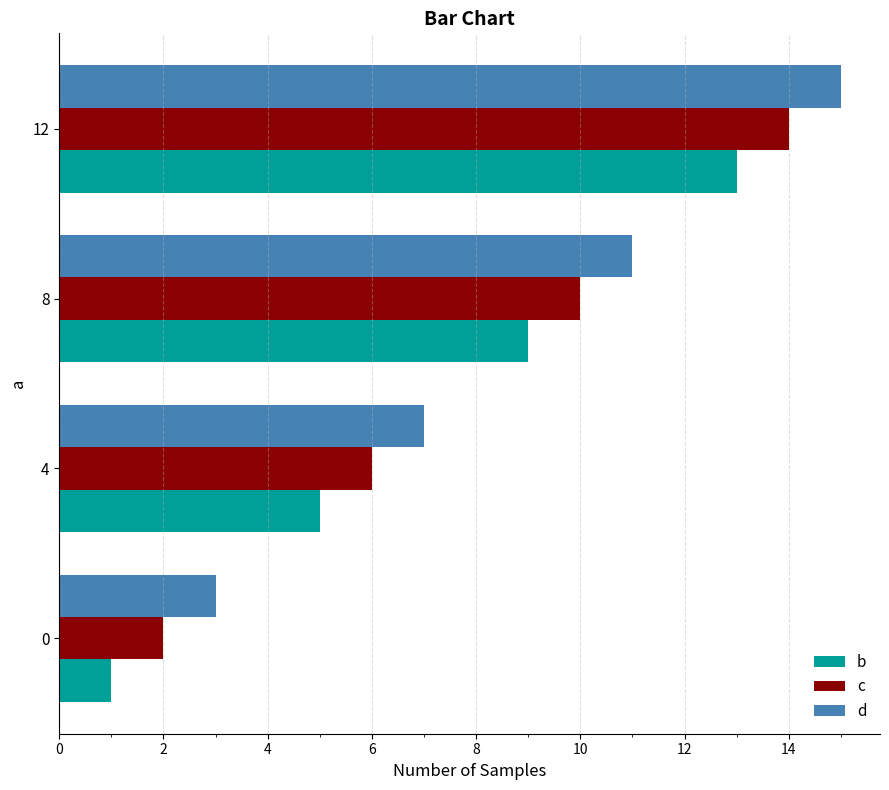

Rank the categories by d value from lowest to highest.

0, 4, 8, 12